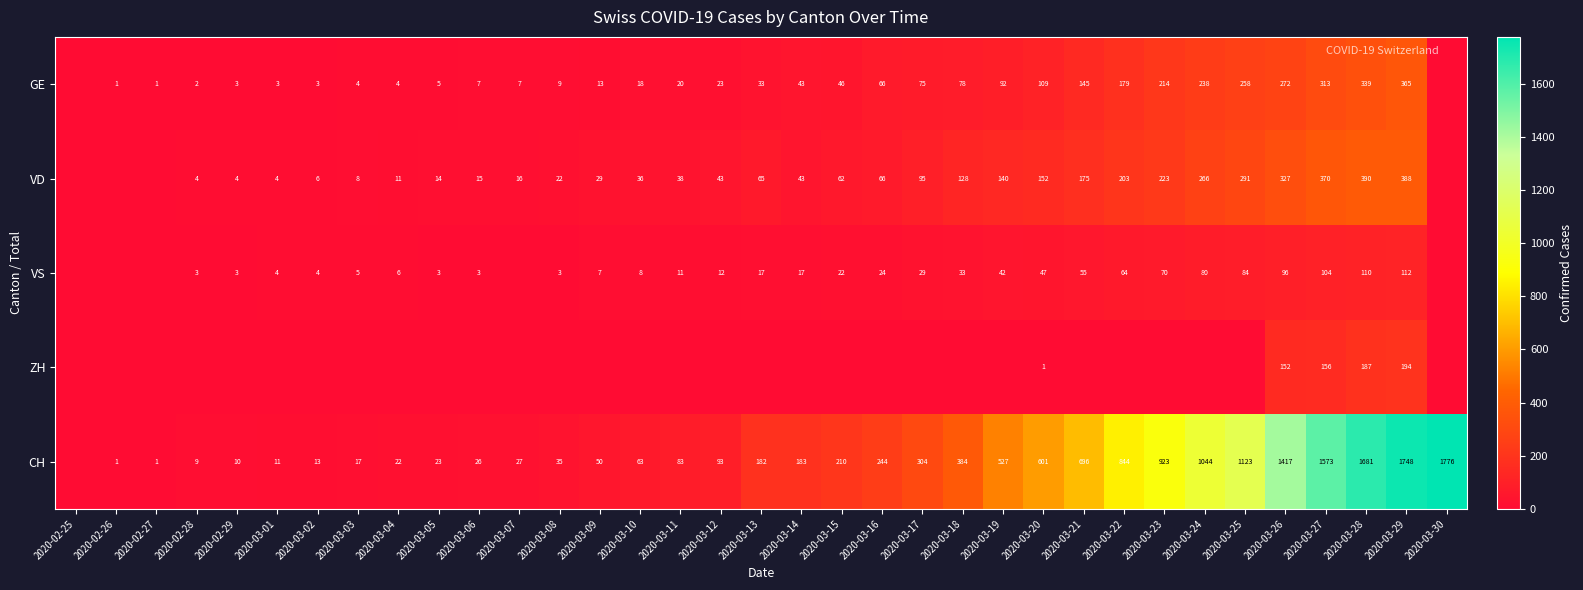

At which category is the sum across all series the highest?

2020-03-29